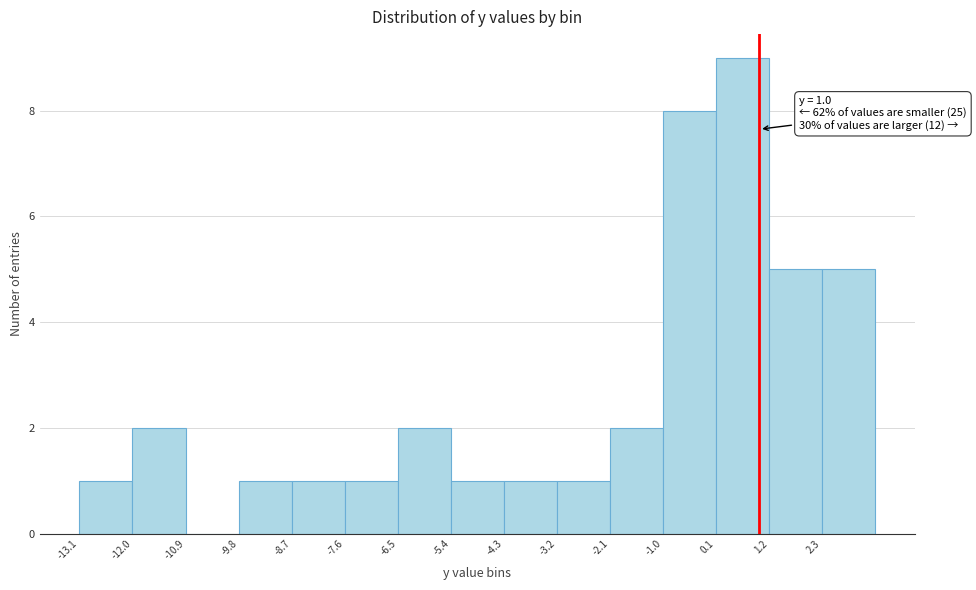

Over which range of the x-axis is the bar tallest?

0.1 to 1.2